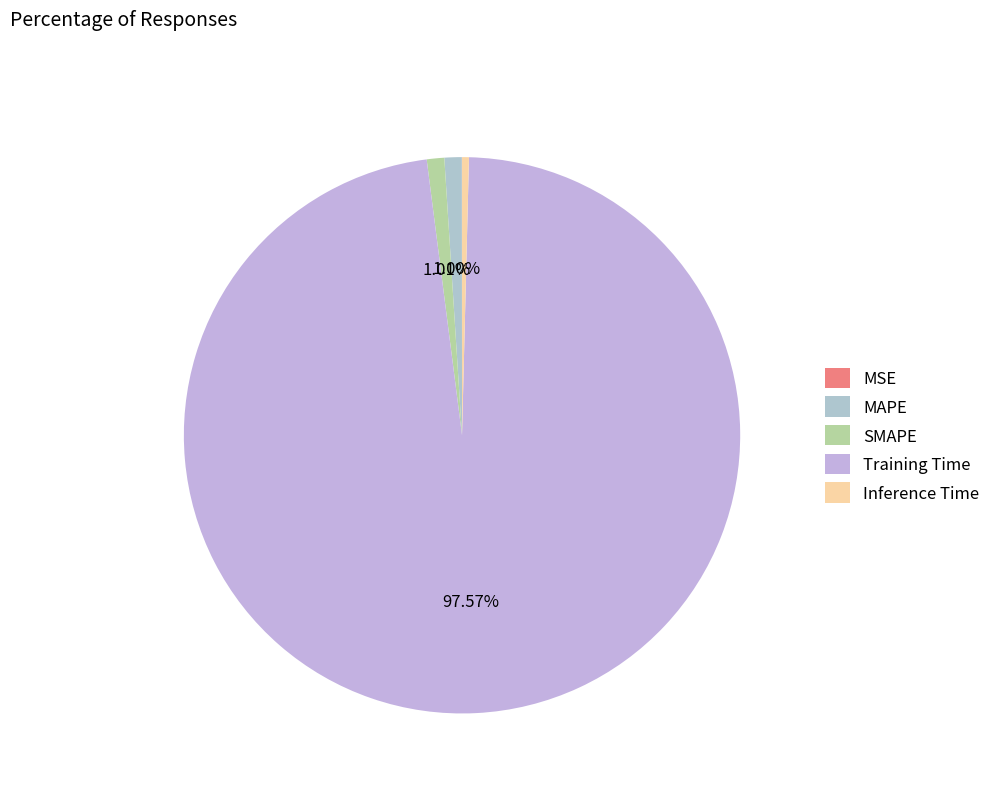

The SMAPE slice represents 1% of the pie. True or false?

True